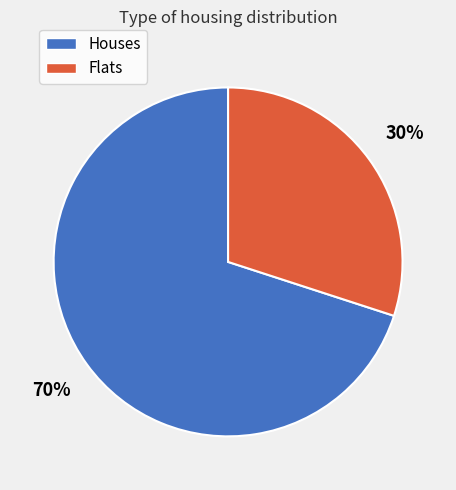

To the nearest percent, what is the average slice percentage?

50%